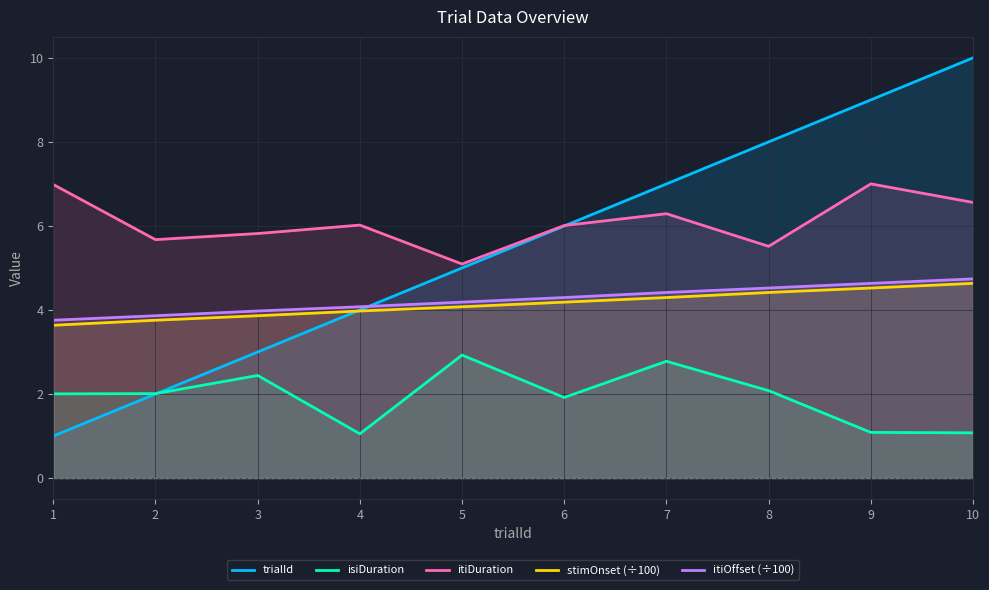

True or false: itiDuration has more than 2 interior local peaks.

True